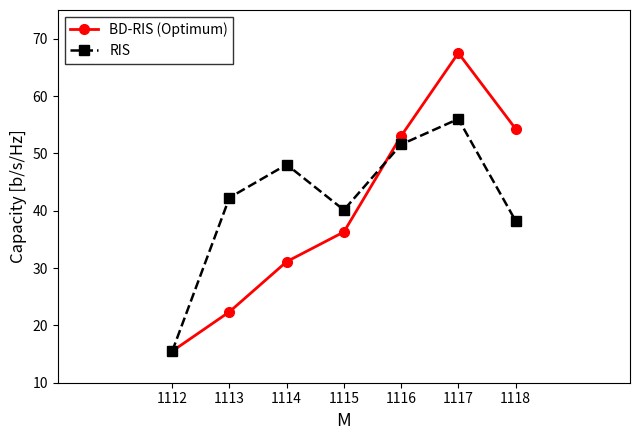

Reading left to right, transcribe all the data shown in this chart.

BD-RIS (Optimum): 15.5	22.4	31.1	36.3	53.0	67.5	54.3
RIS: 15.5	42.3	48.0	40.1	51.5	56.0	38.2